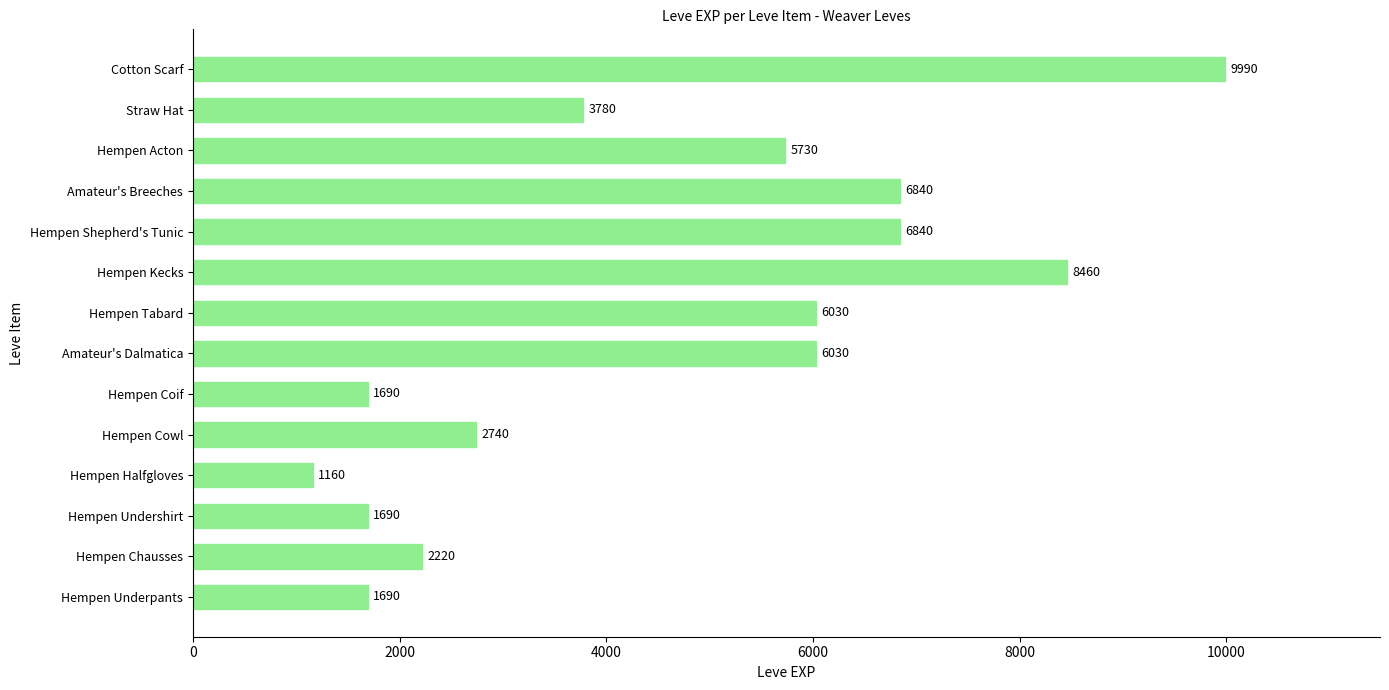

Reading top to bottom, what are all the values shown in this chart?

9990	3780	5730	6840	6840	8460	6030	6030	1690	2740	1160	1690	2220	1690